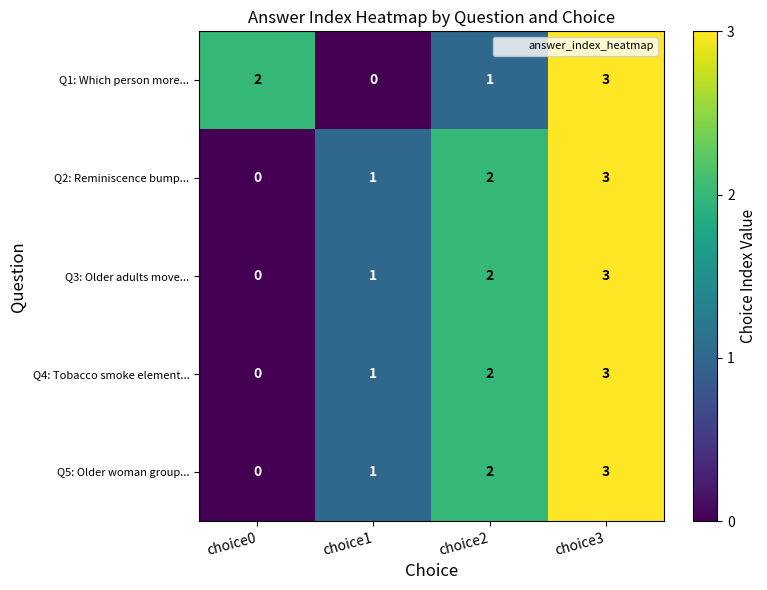

What is the difference between the maximum and minimum values in the Q2: Reminiscence bump... series?

3